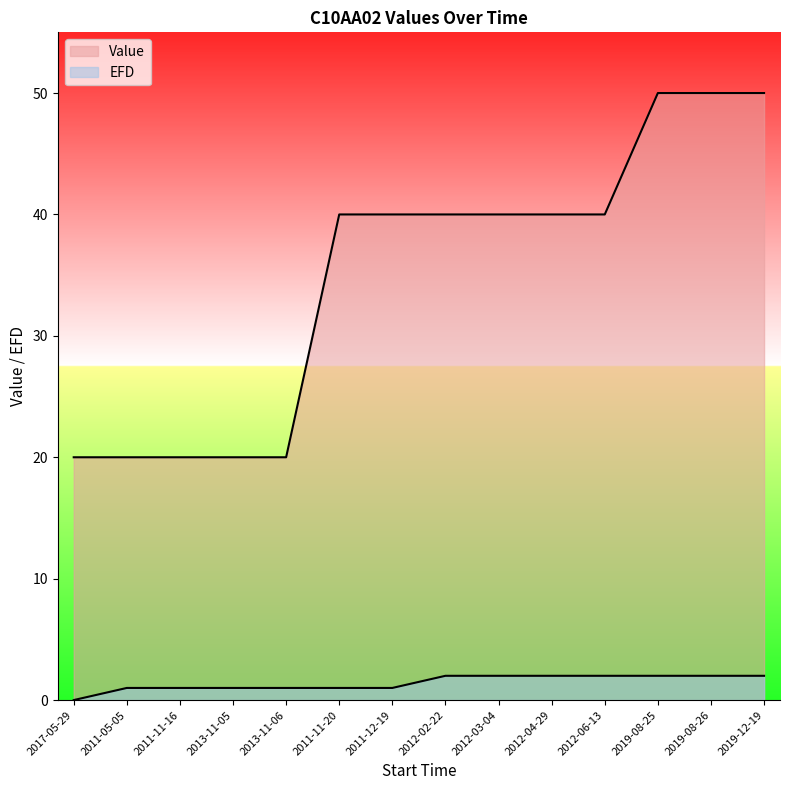

List the labels in order of EFD value, smallest first.

2017-05-29, 2011-05-05, 2011-11-16, 2013-11-05, 2013-11-06, 2011-11-20, 2011-12-19, 2012-02-22, 2012-03-04, 2012-04-29, 2012-06-13, 2019-08-25, 2019-08-26, 2019-12-19